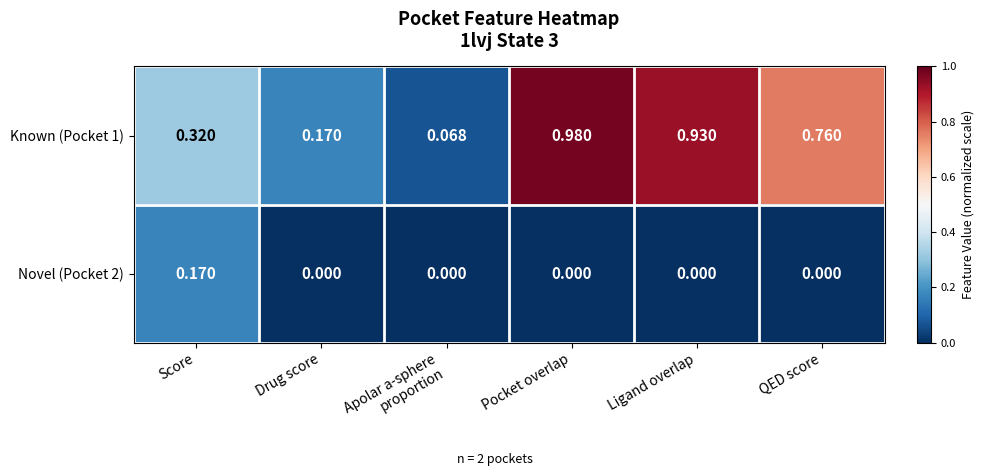

Is the value of Known (Pocket 1) at Score greater than the value of Novel (Pocket 2) at QED score?

Yes